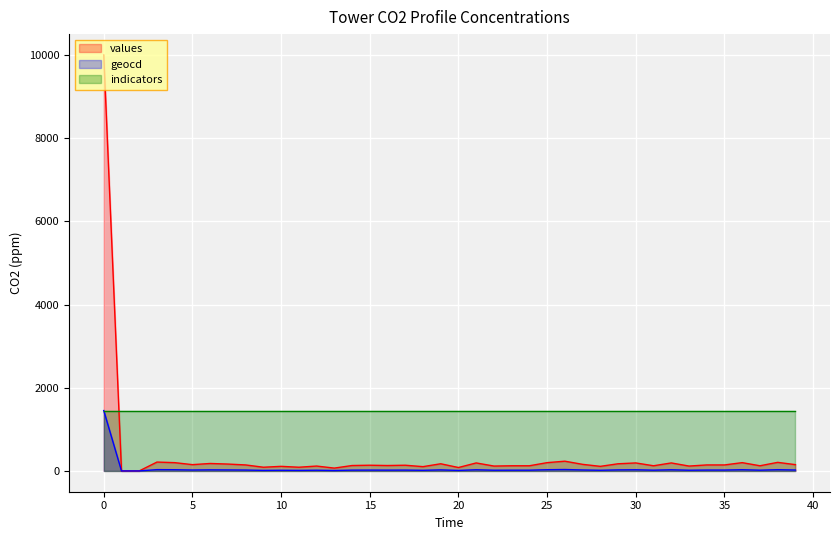

True or false: values and geocd cross at least once.

False